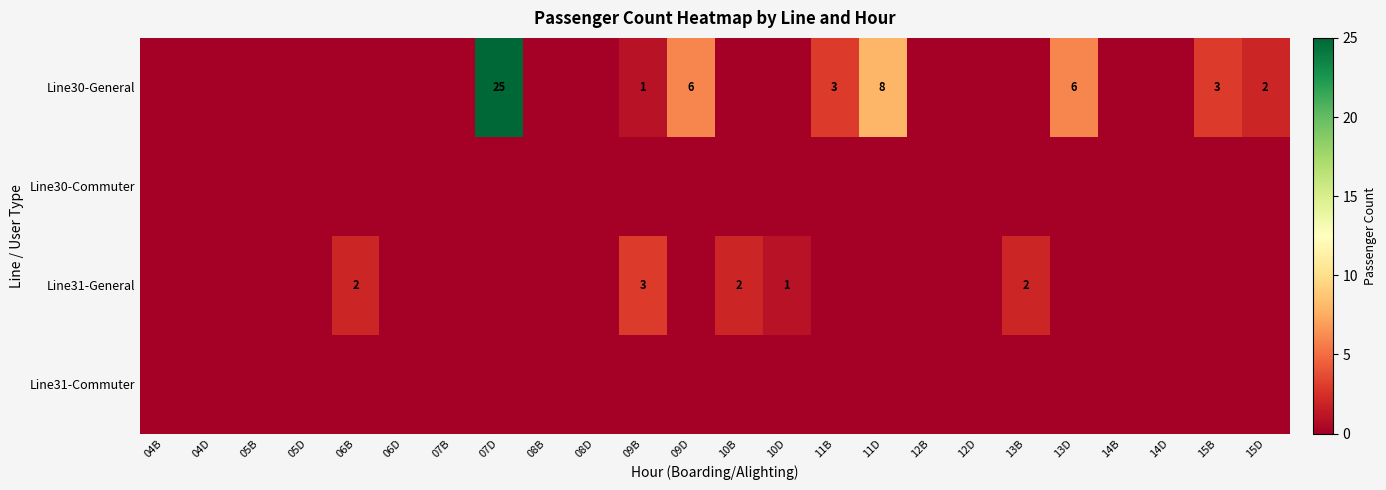

What is the spread (max minus min) of values at 10B?

2